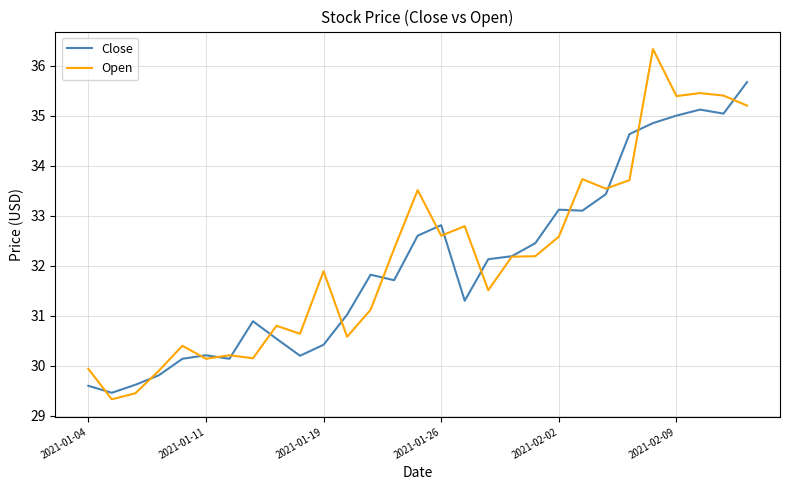

What is the maximum value for Open?

36.3